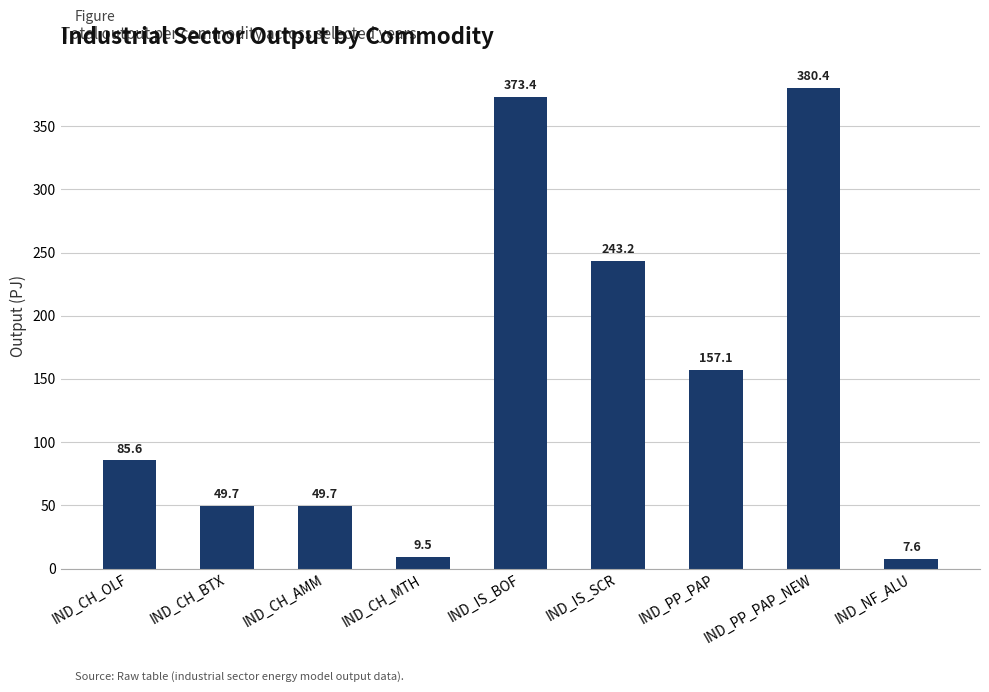

Which label corresponds to the smallest value in the chart?

IND_NF_ALU